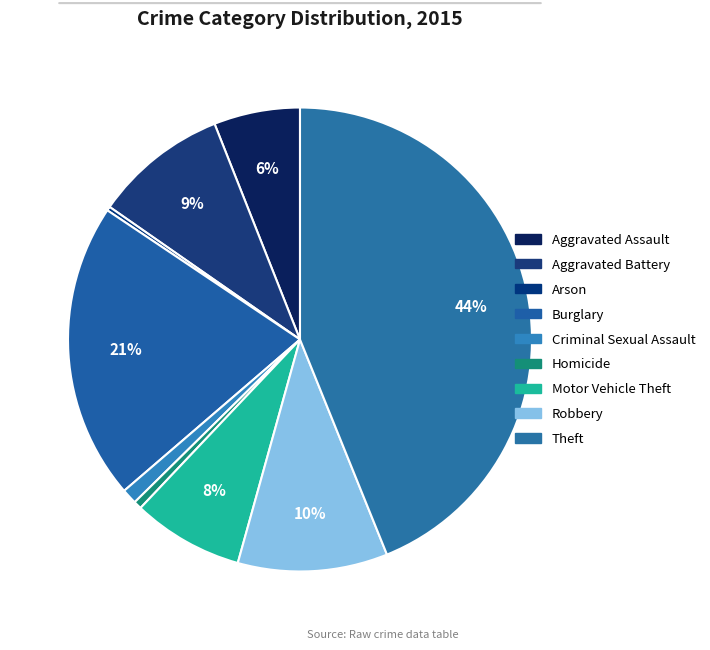

Combined, what portion of the pie is Motor Vehicle Theft and Homicide?

8.3%